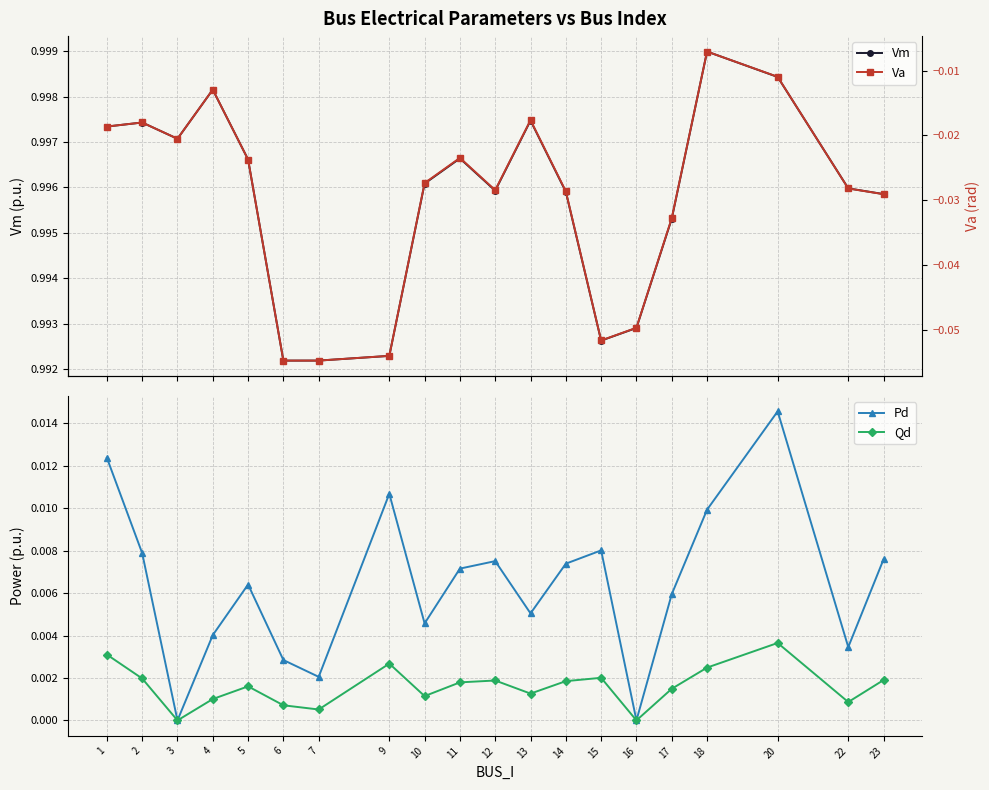

What is the difference between the highest and lowest values at 5?

1.0